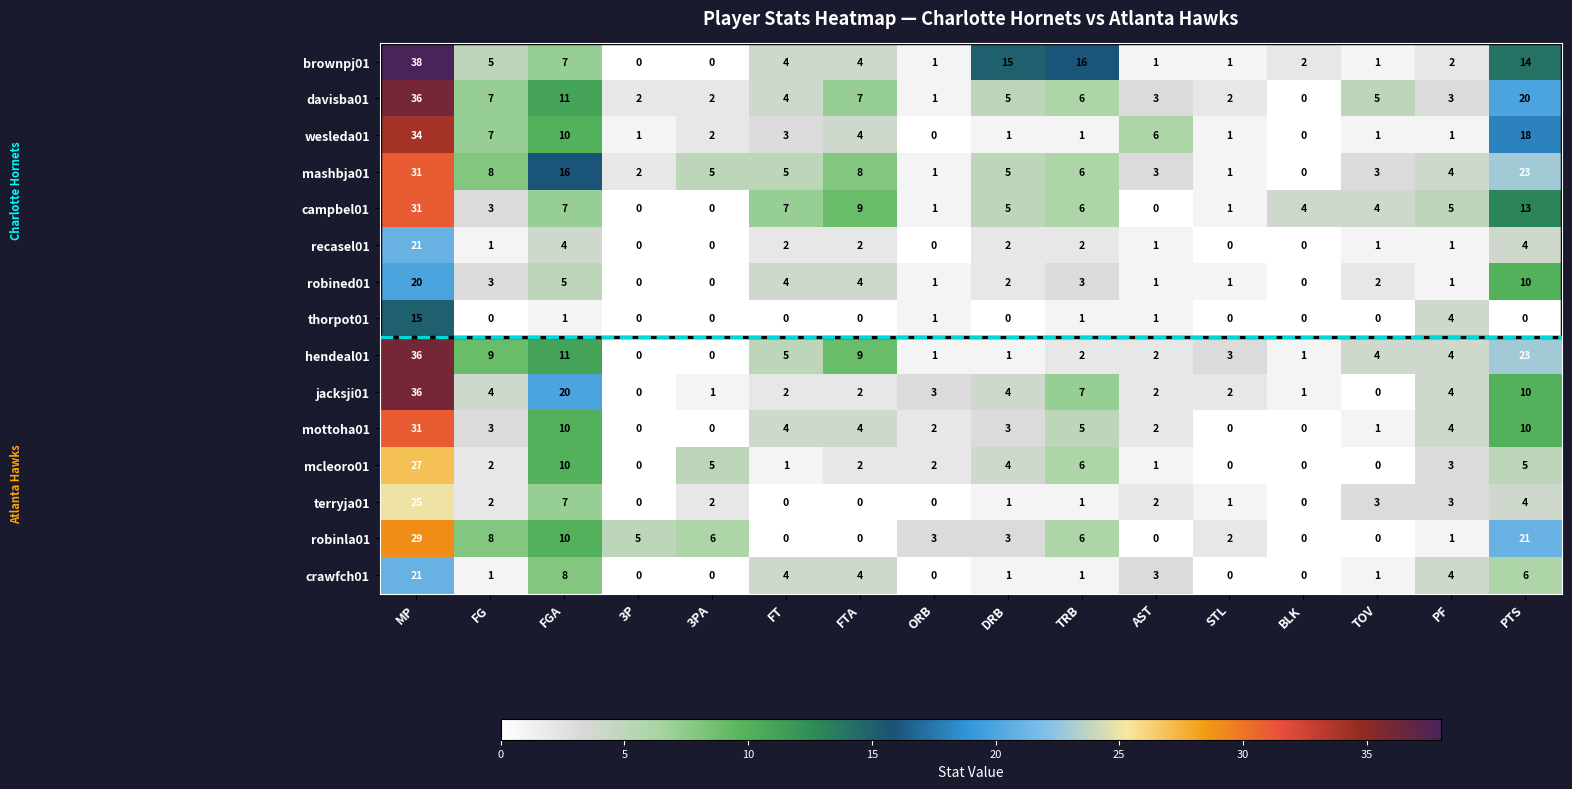

At which category is the sum across all series the highest?

MP